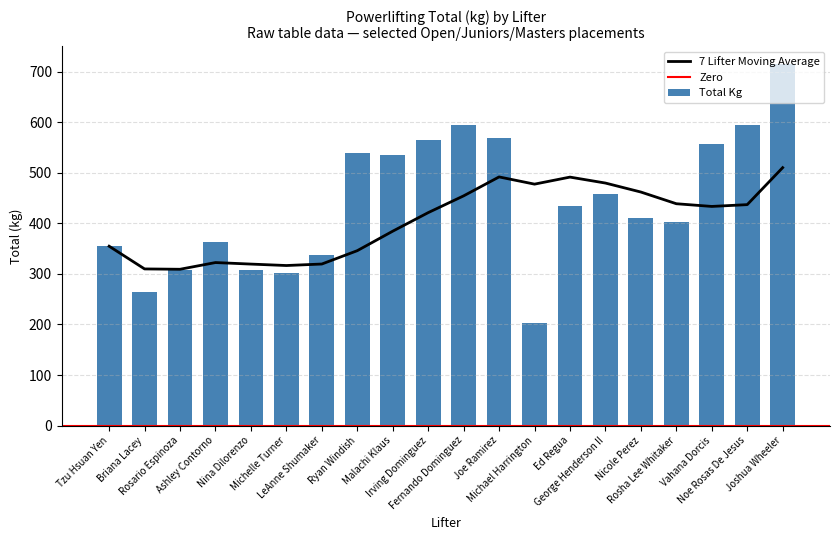

Rank the categories by value from lowest to highest.

Michael Harrington, Briana Lacey, Michelle Turner, Nina Dilorenzo, Rosario Espinoza, LeAnne Shumaker, Tzu Hsuan Yen, Ashley Contorno, Rosha Lee Whitaker, Nicole Perez, Ed Regua, George Henderson II, Malachi Klaus, Ryan Windish, Vahana Dorcis, Irving Dominguez, Joe Ramirez, Fernando Dominguez, Noe Rosas De Jesus, Joshua Wheeler